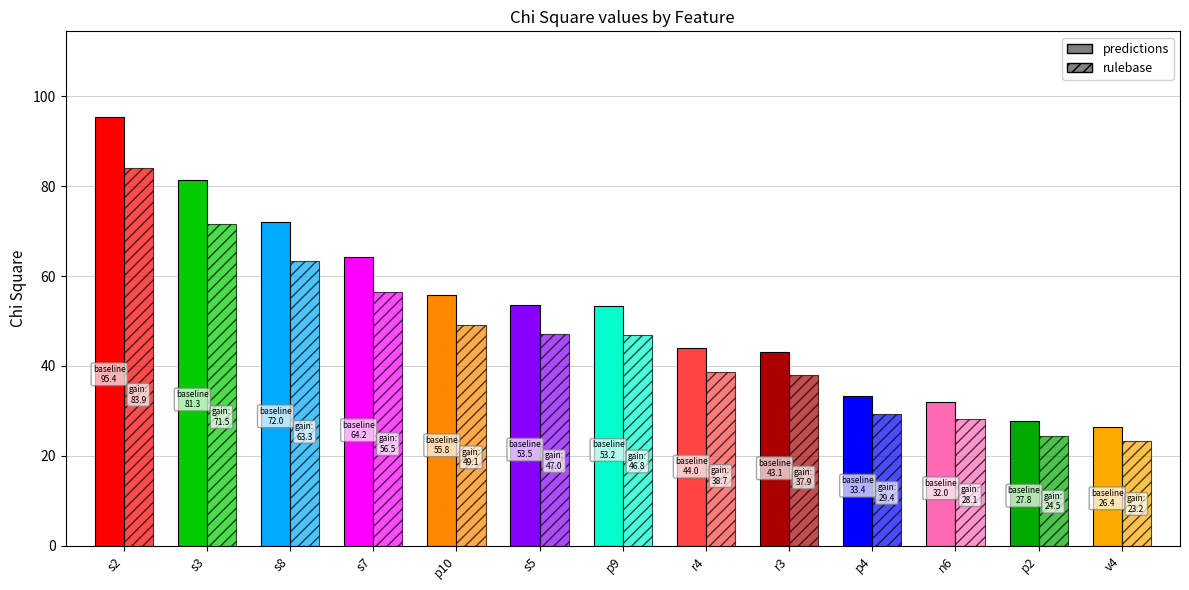

What is the value of the 13th bar from the left?

26.4